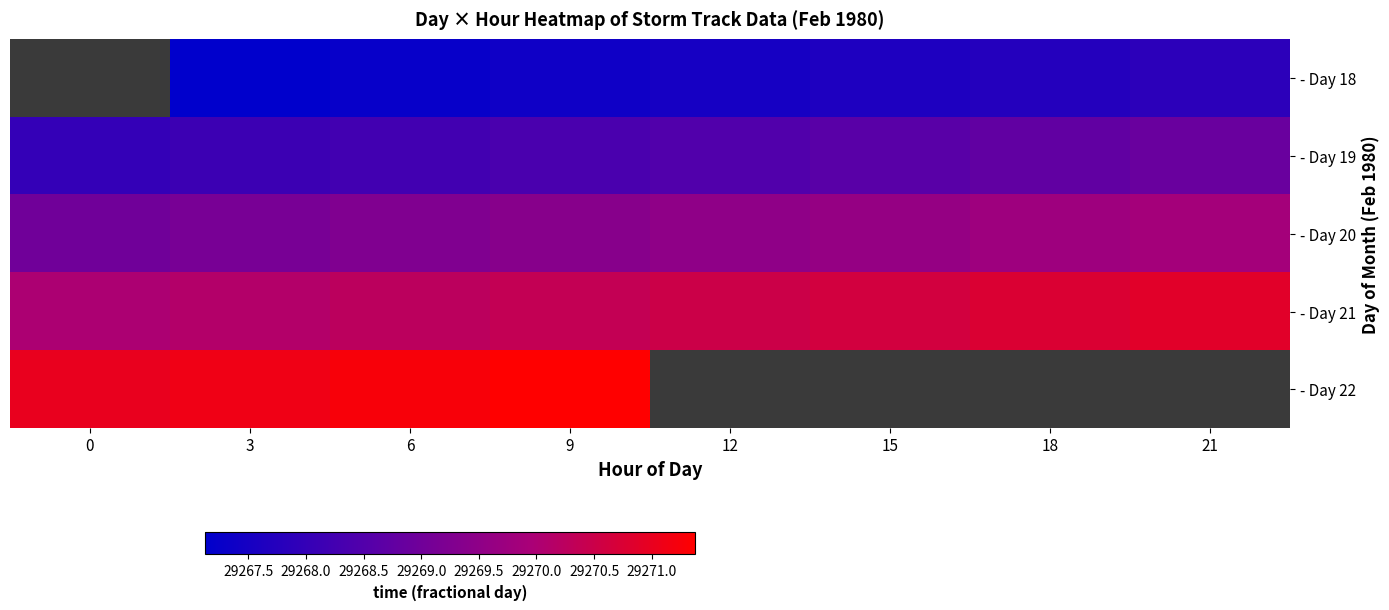

What is the sum of all - Day 20 values?

234155.5